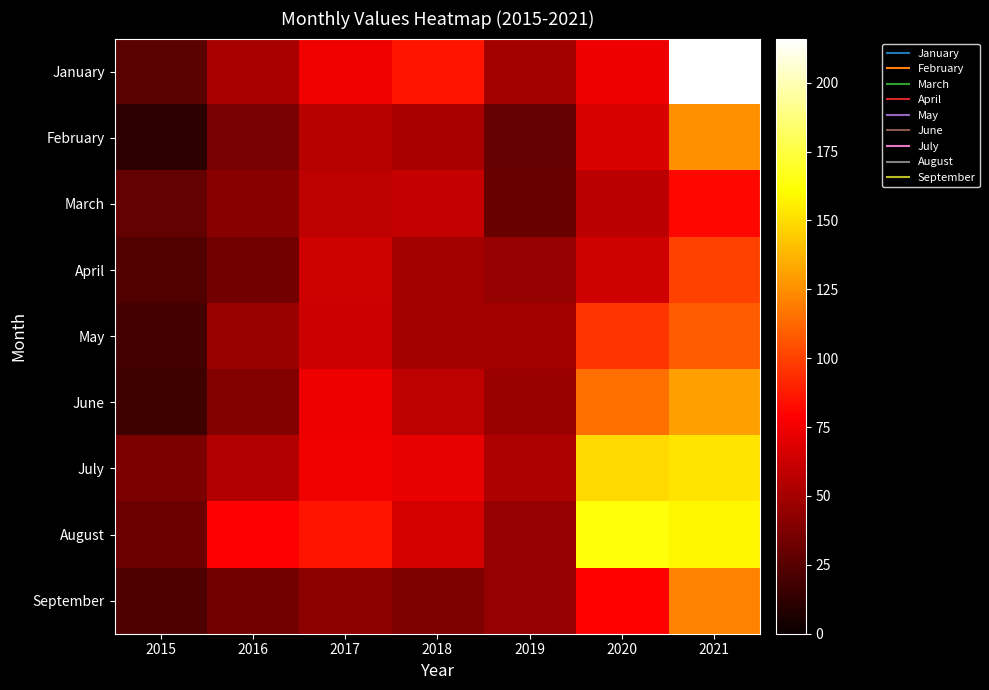

Reading left to right, list all the values displayed in this chart.

January: 2015=26	2016=51	2017=75	2018=86	2019=49	2020=74	2021=216
February: 2015=11	2016=36	2017=56	2018=51	2019=30	2020=67	2021=125
March: 2015=29	2016=41	2017=58	2018=60	2019=31	2020=57	2021=81
April: 2015=23	2016=34	2017=64	2018=49	2019=45	2020=64	2021=100
May: 2015=19	2016=47	2017=63	2018=49	2019=49	2020=96	2021=108
June: 2015=17	2016=39	2017=74	2018=58	2019=47	2020=114	2021=130
July: 2015=37	2016=54	2017=75	2018=72	2019=53	2020=149	2021=152
August: 2015=32	2016=79	2017=86	2018=65	2019=45	2020=163	2021=158
September: 2015=22	2016=34	2017=43	2018=38	2019=45	2020=80	2021=121